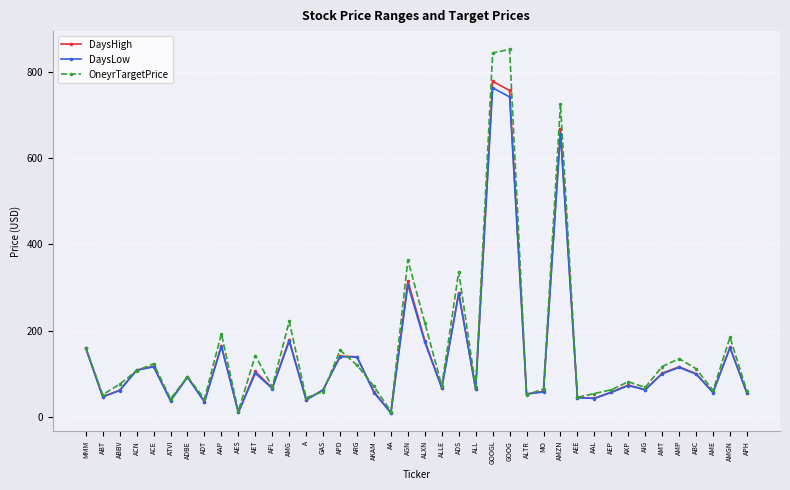

True or false: DaysLow has more than 2 points higher than both neighbors.

True